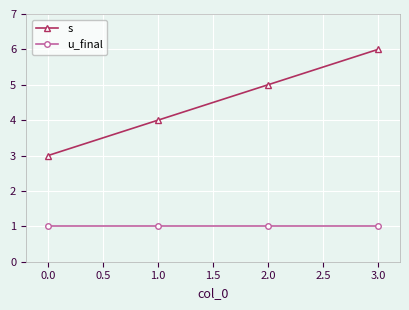

True or false: u_final and s intersect in this chart.

False